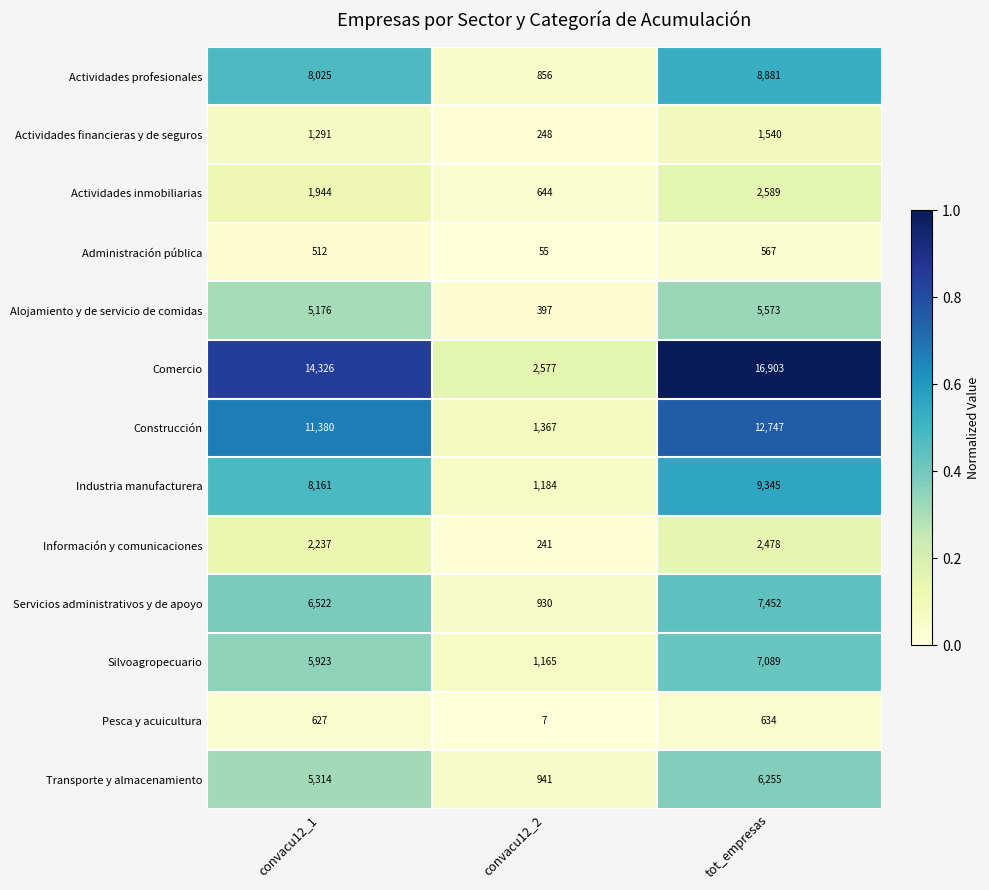

Read the Construcción value at convacu12_2, to the nearest 50.

1350